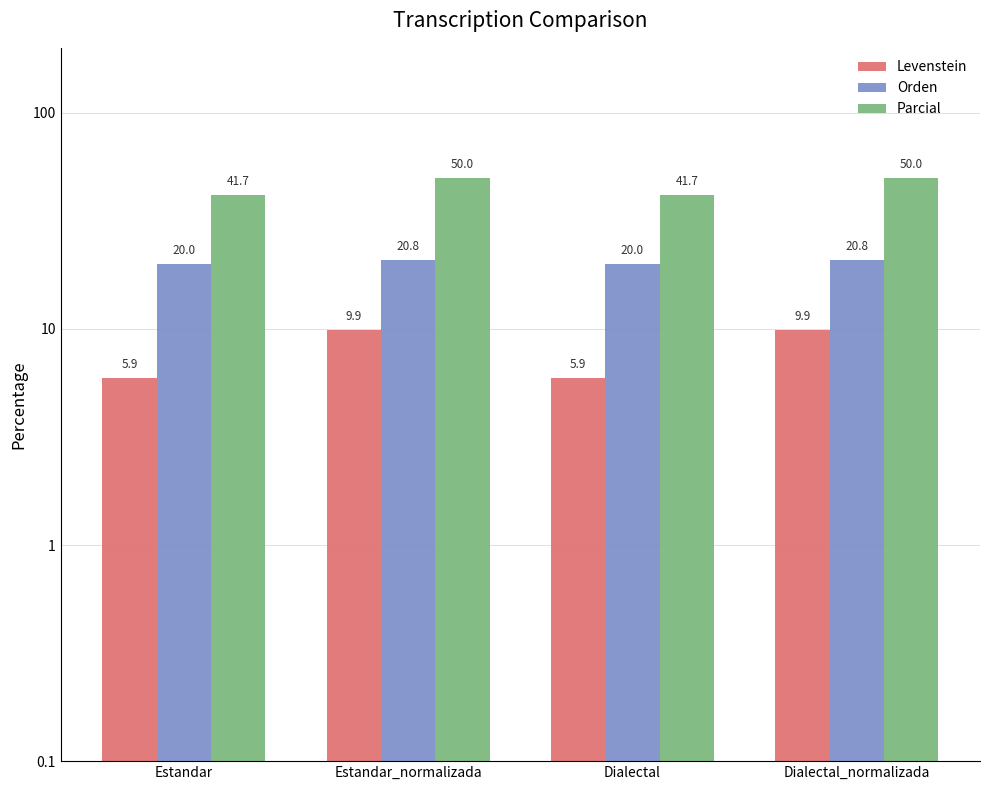

At which category is the sum across all series the highest?

Estandar_normalizada